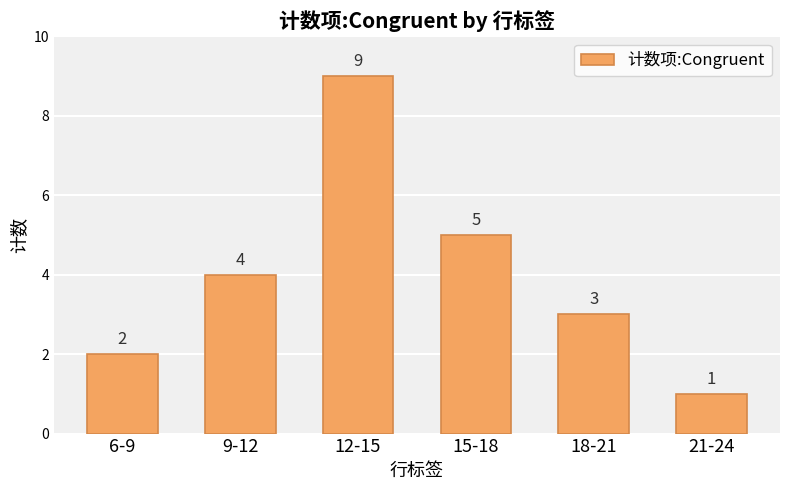

What is the maximum value shown in the chart?

9